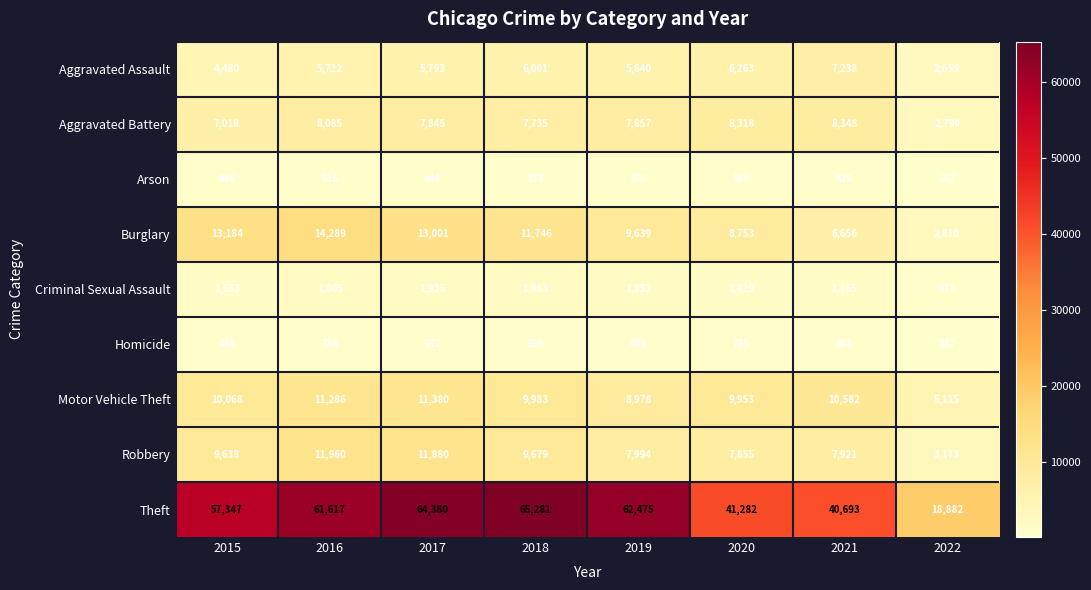

Rank the series by their maximum value, from lowest to highest.

Arson, Homicide, Criminal Sexual Assault, Aggravated Assault, Aggravated Battery, Motor Vehicle Theft, Robbery, Burglary, Theft